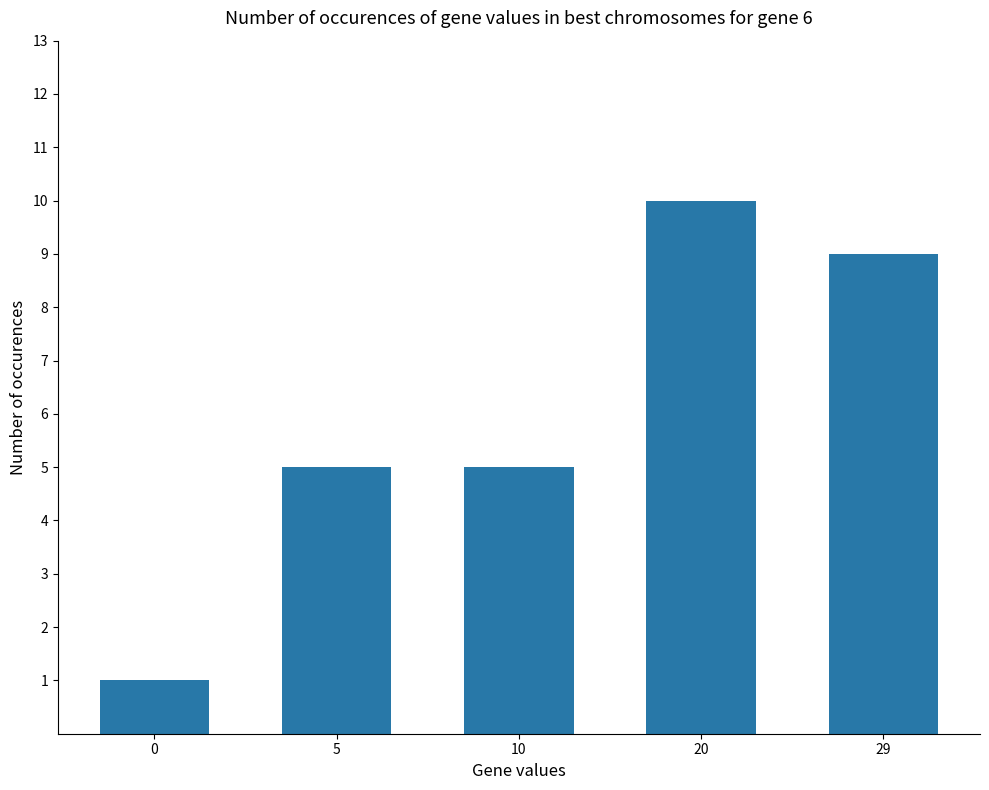

Approximately how many times larger is the value at 5 compared to 0?

5.0